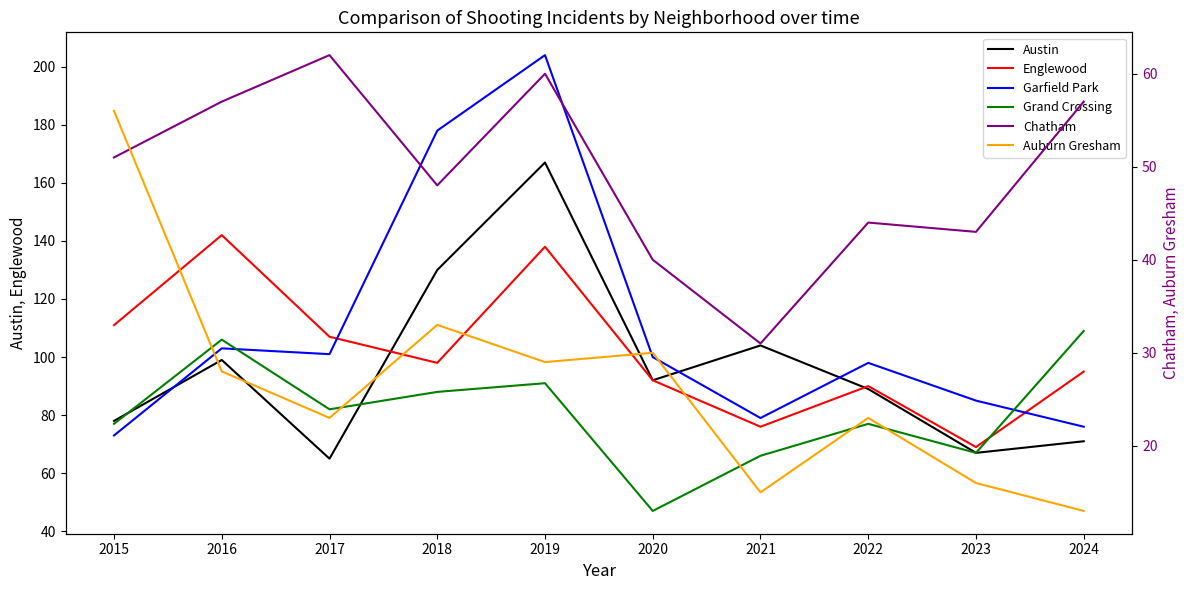

What is the minimum value for Chatham?

31